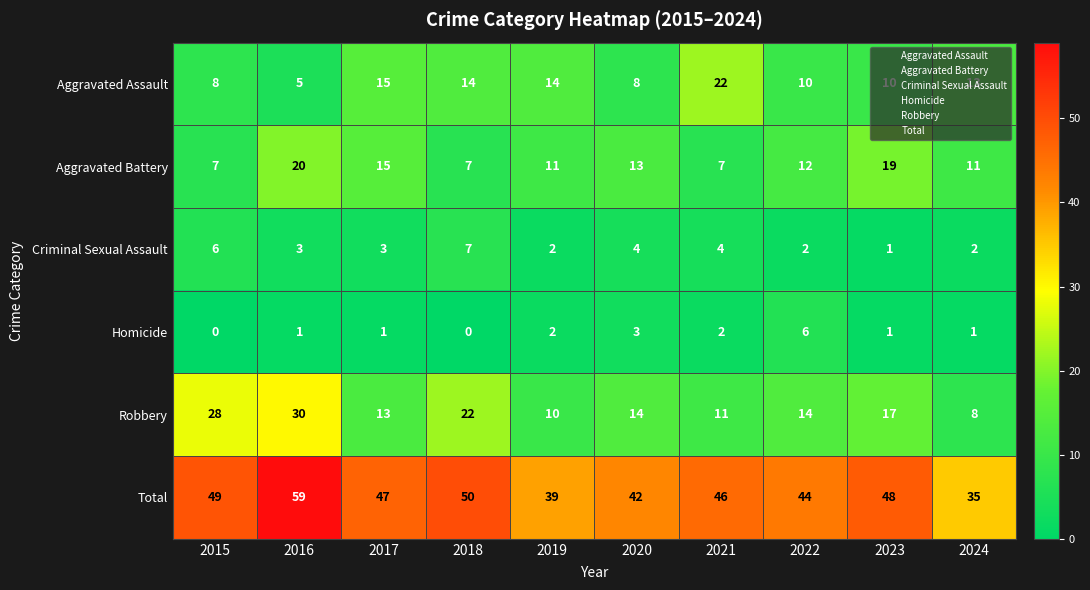

At how many categories does at least one series exceed 55?

1